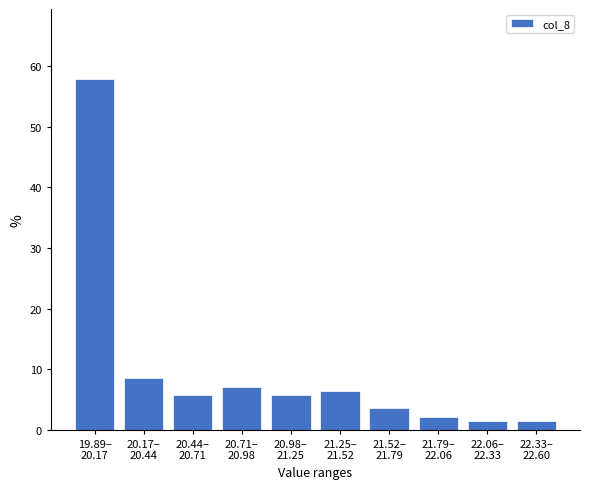

Reading right to left, list all the values displayed in this chart.

1.4	1.4	2.1	3.6	6.4	5.7	7.1	5.7	8.6	57.9